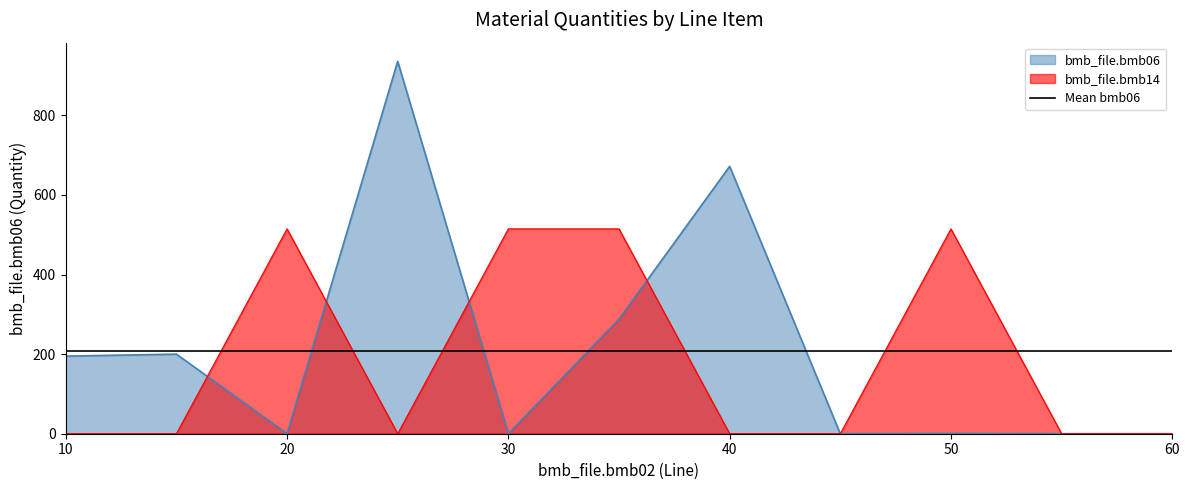

True or false: bmb_file.bmb07 and bmb_file.bmb10_fac intersect in this chart.

False